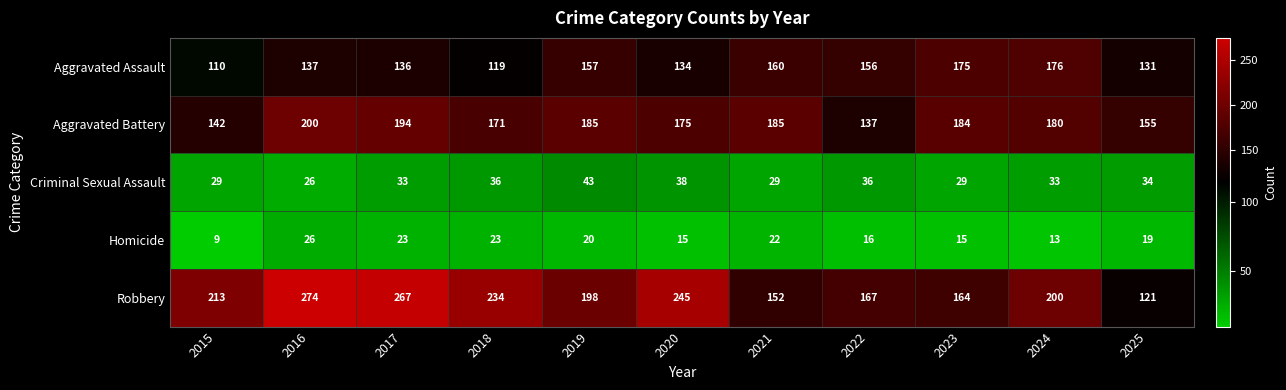

Which series has the largest total across all categories?

Robbery